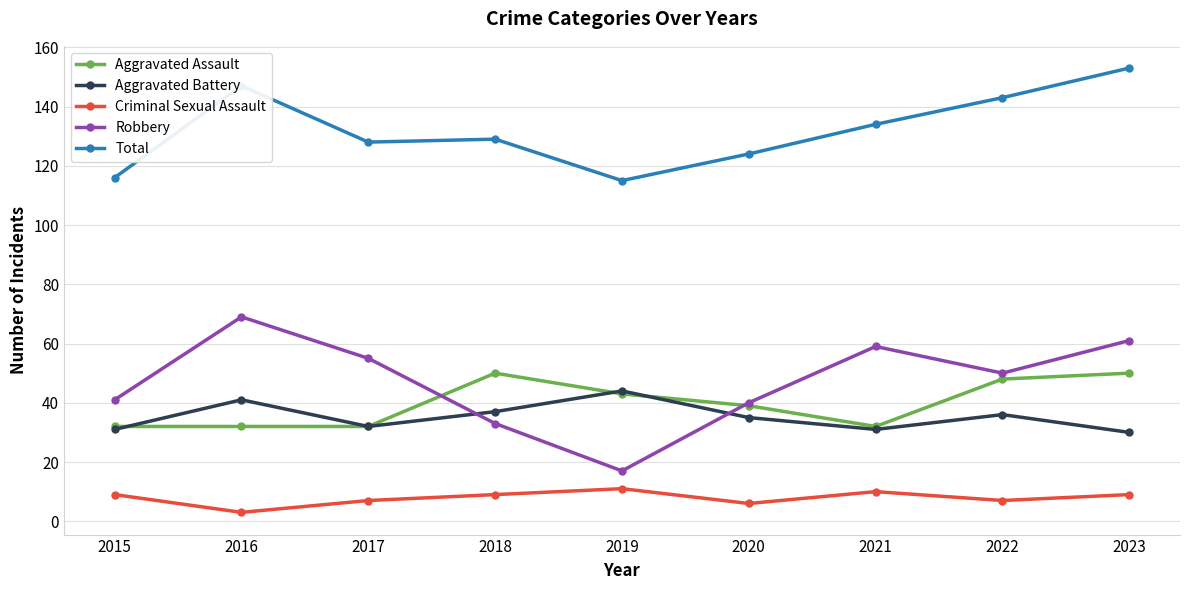

True or false: Total and Aggravated Assault intersect in this chart.

False